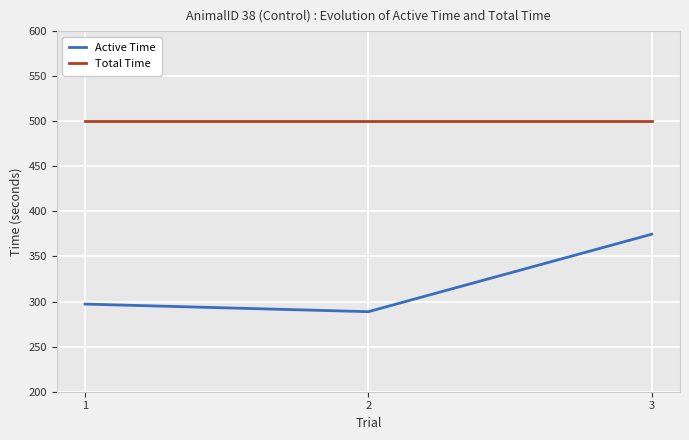

What is the average value of the Active Time series?

320.2